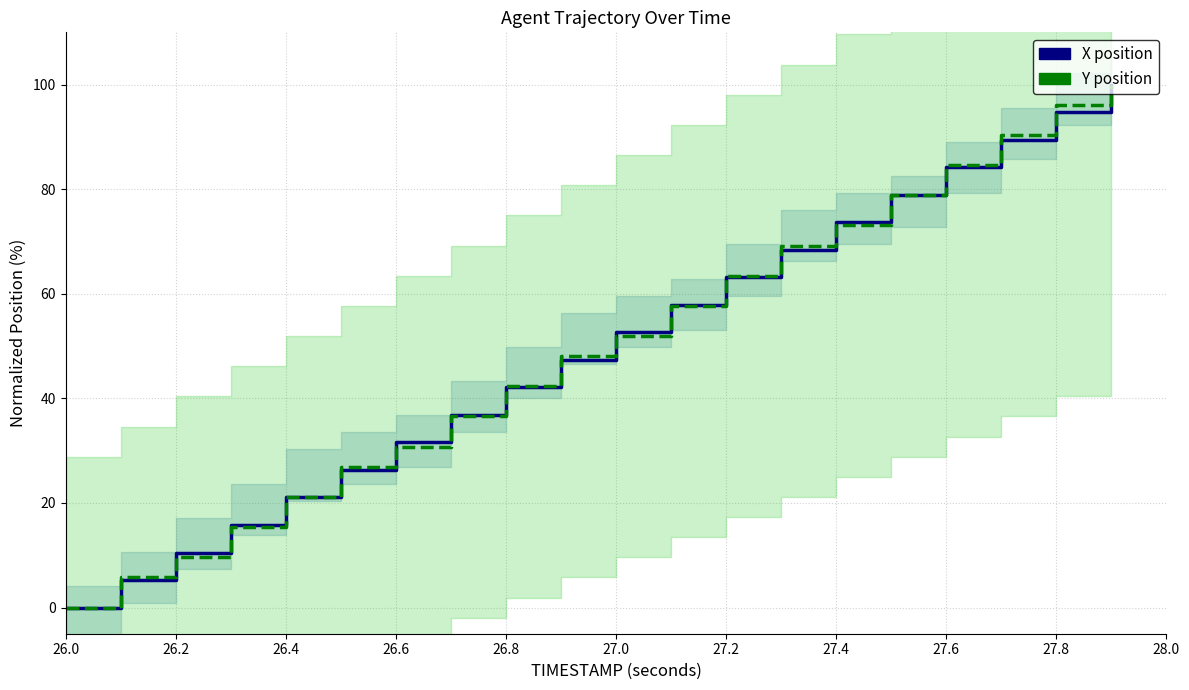

What is the total value across all series at 27.4?

146.8